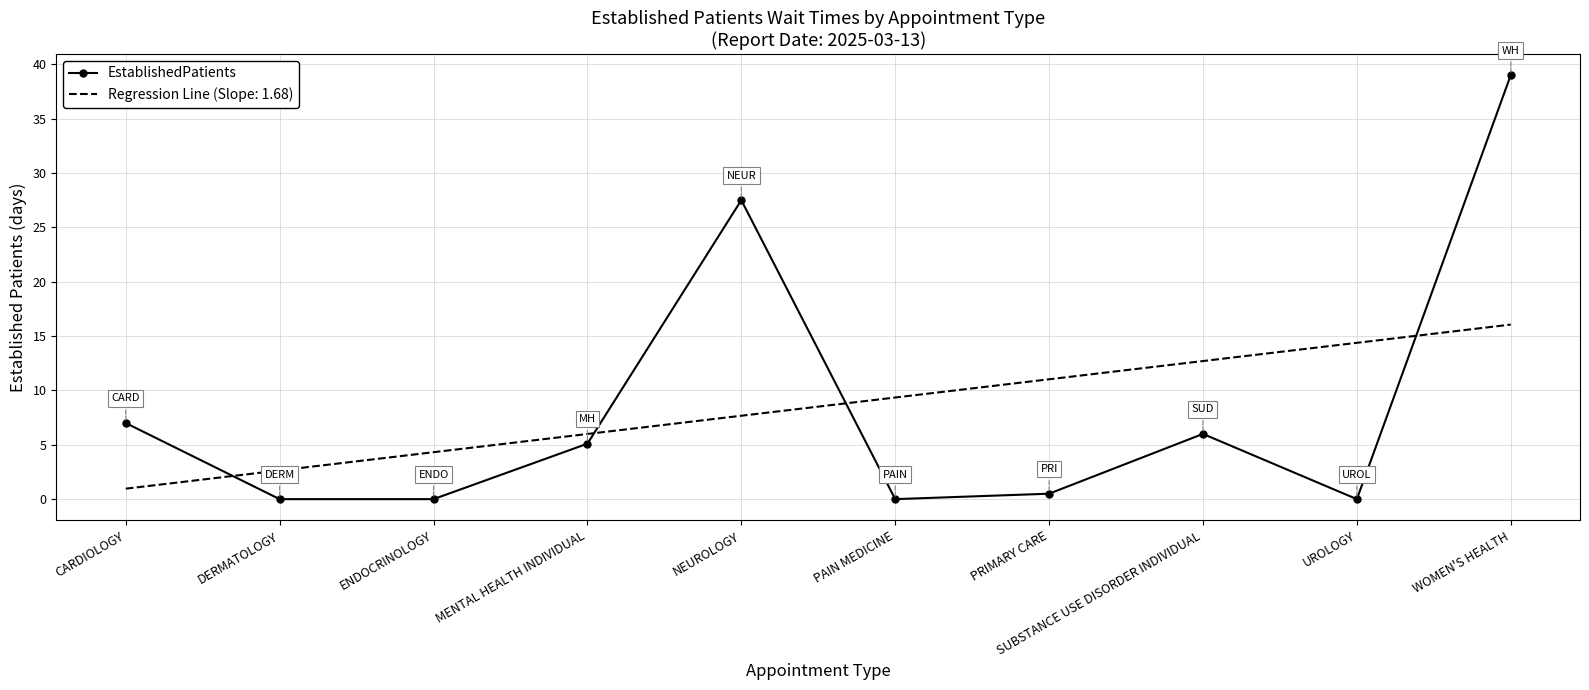

The value of Regression Line (Slope: 1.68) at WOMEN'S HEALTH is 10.3. True or false?

False